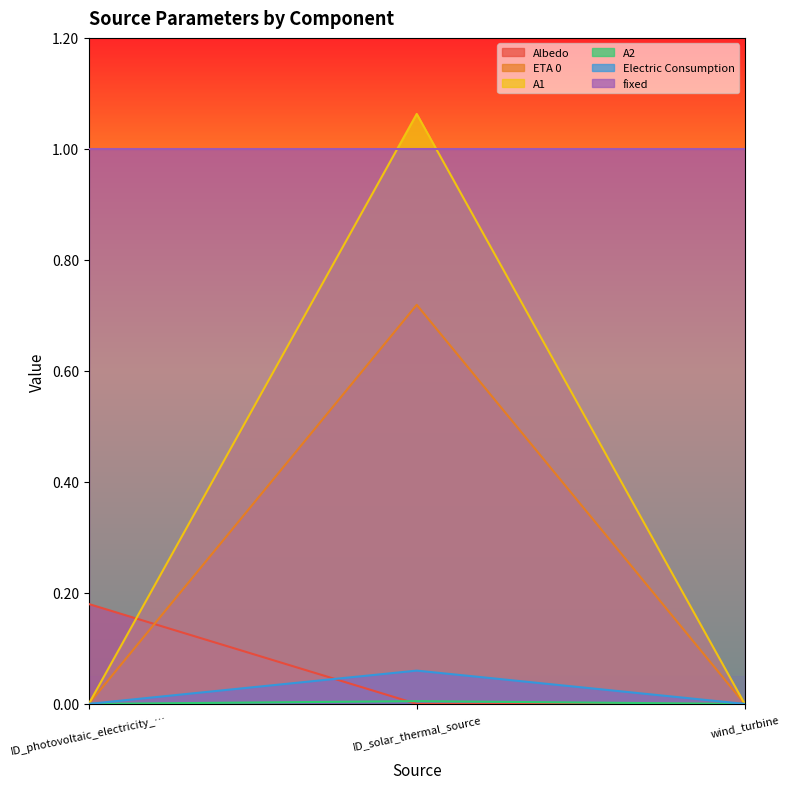

Does the chart have visible grid lines?

No